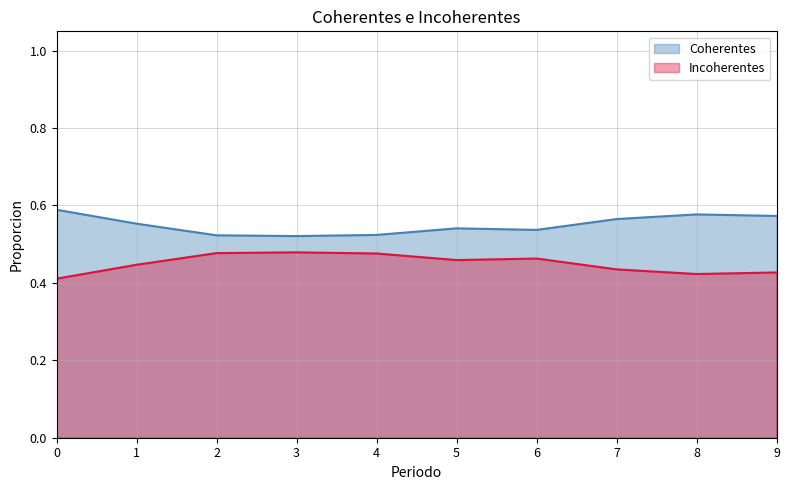

How many lines are shown in the chart?

2